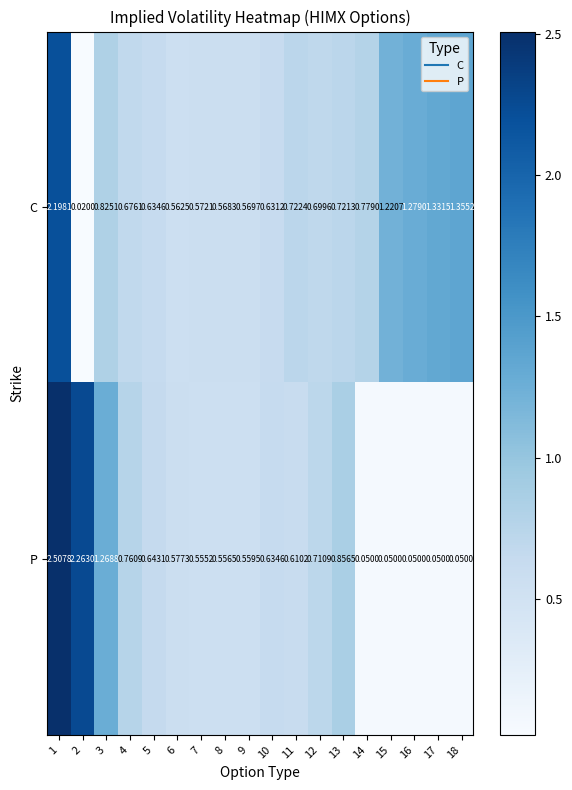

List the series in order of their overall mean, lowest first.

P, C